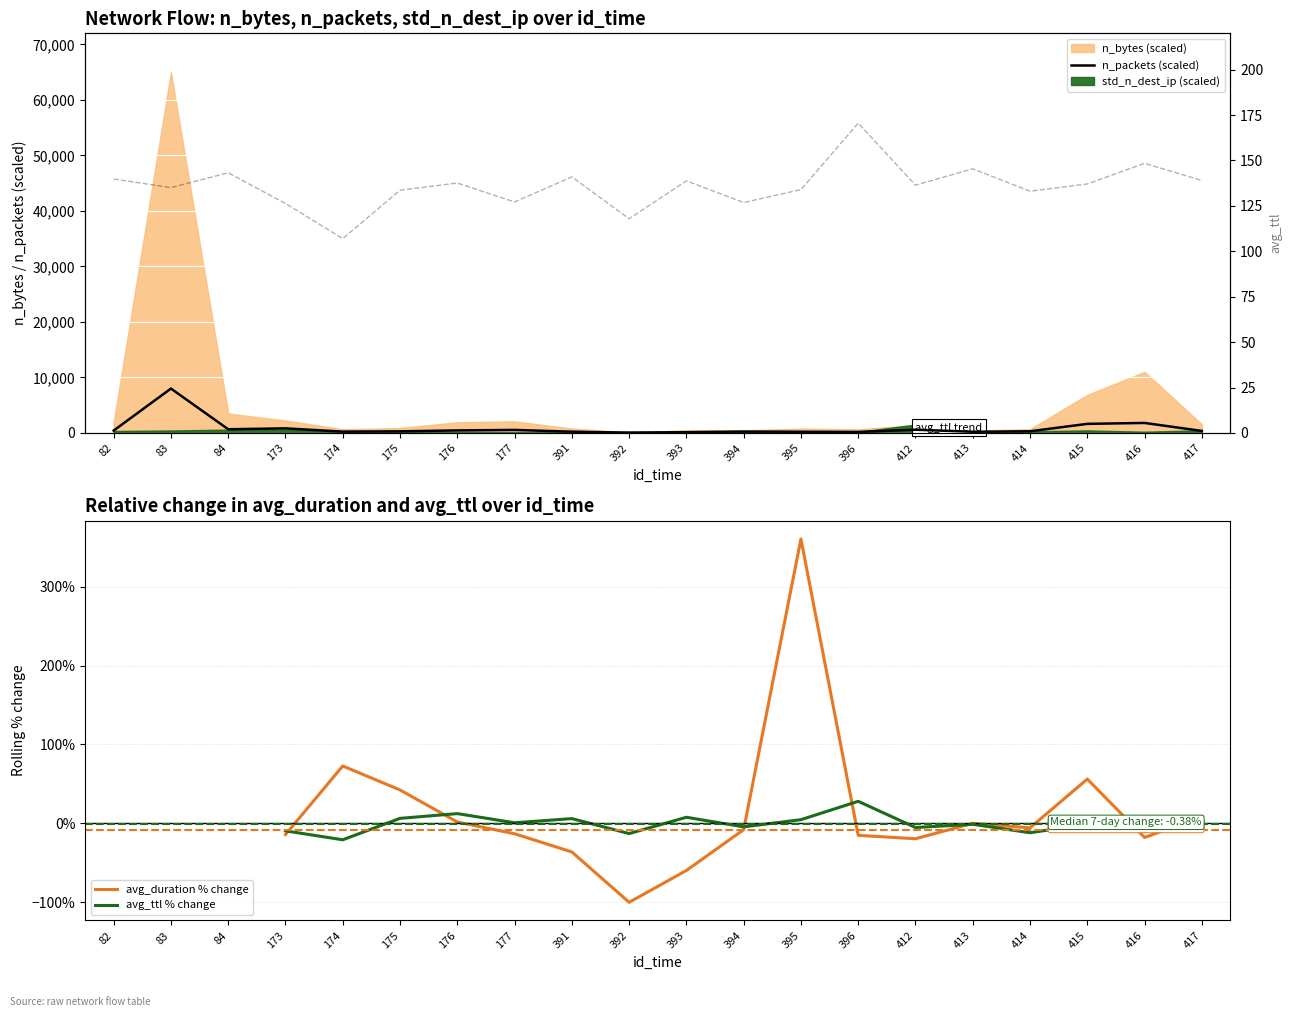

What is the value of the avg_ttl % change point at the 4th from the left?

-9.4